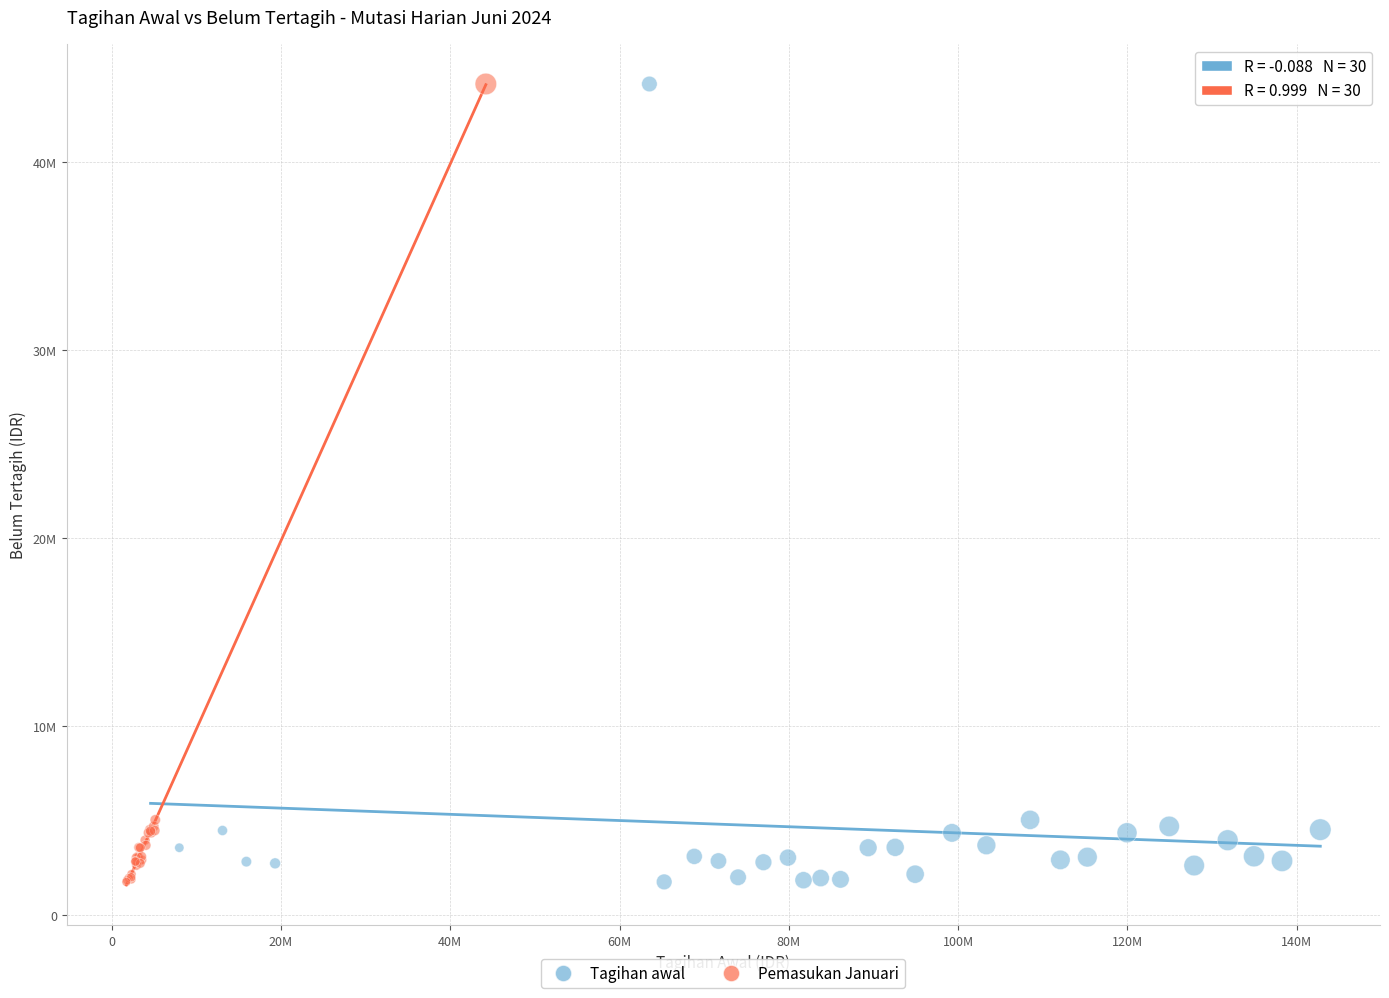

What are all the series names shown in the legend?

Tagihan awal, Pemasukan Januari